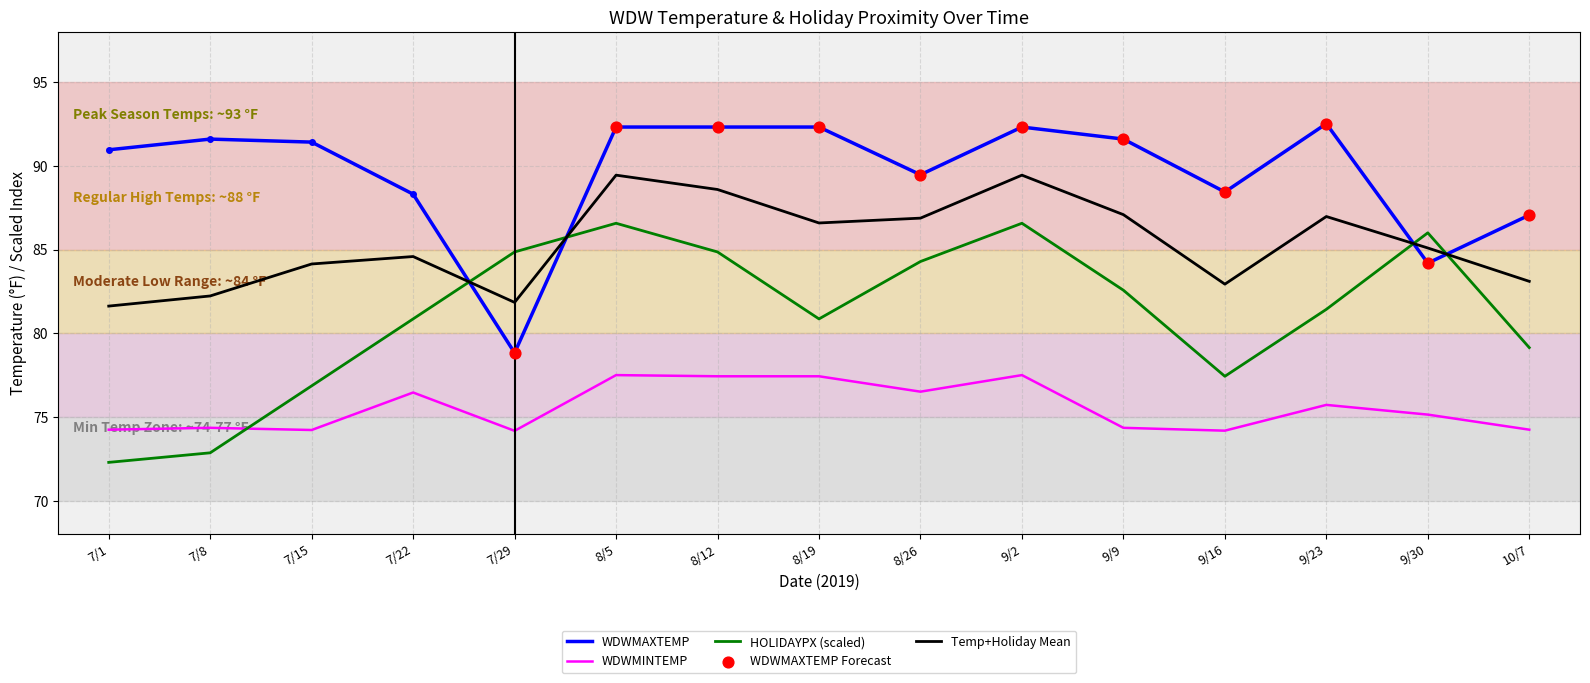

Is the value of WDWMINTEMP at 8/5 greater than the value of HOLIDAYPX (scaled) at 10/7?

No